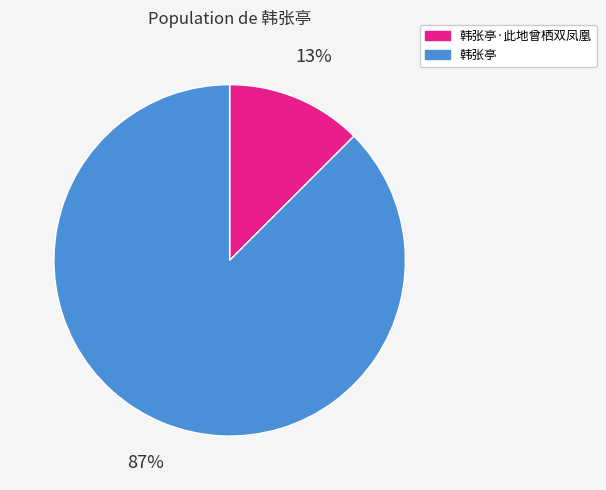

To the nearest percent, what is the average slice percentage?

50%